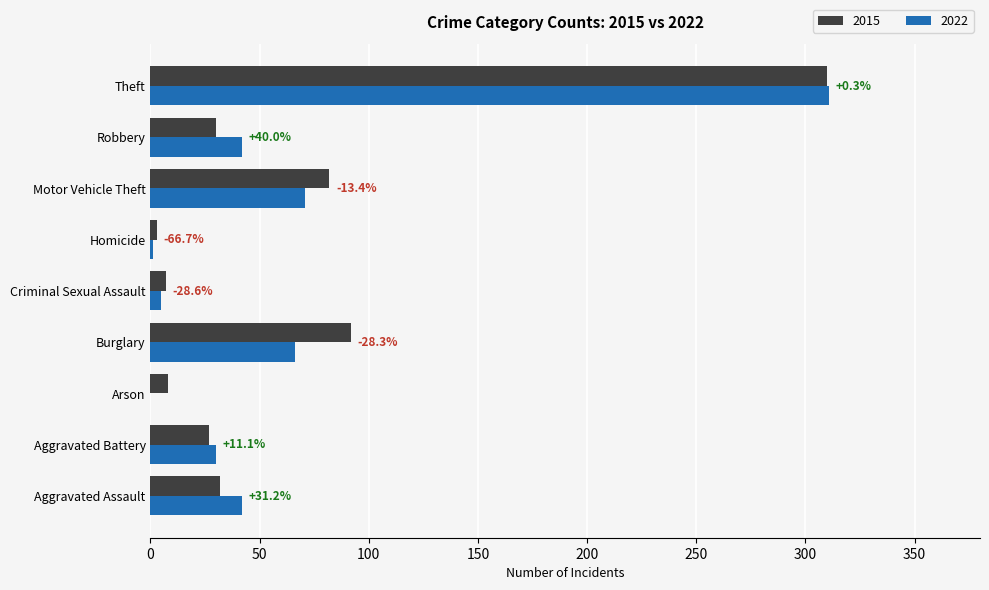

How many data points does each series have?

9